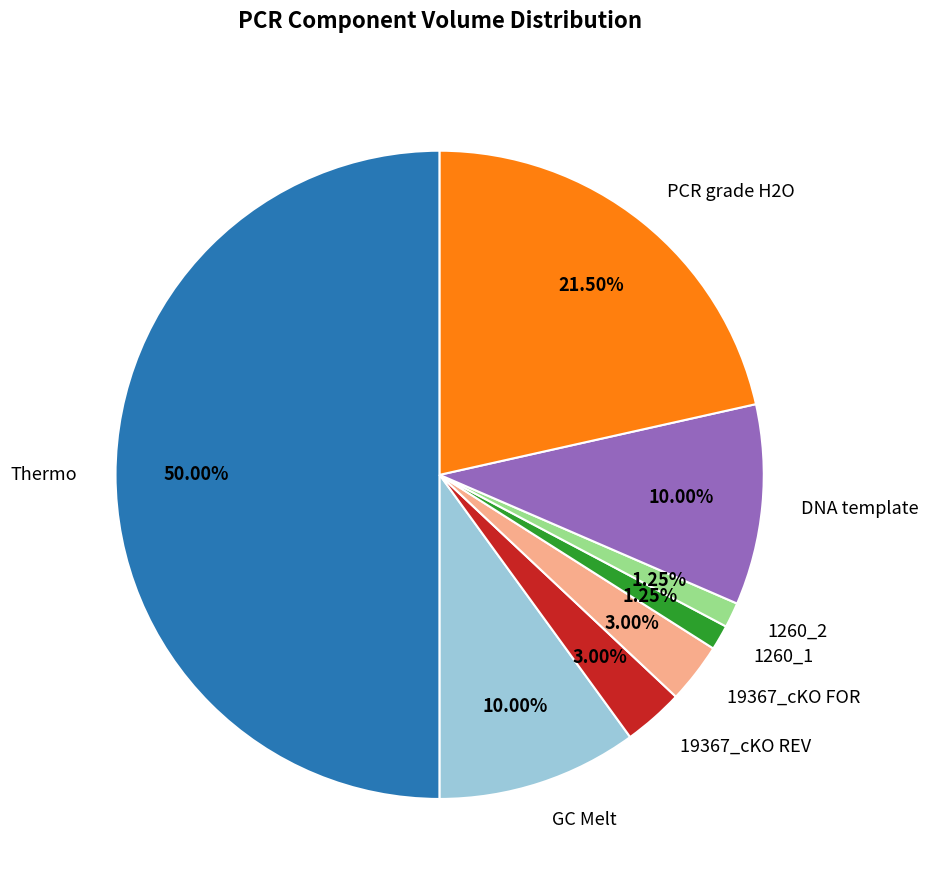

How many slices are in this pie chart?

8